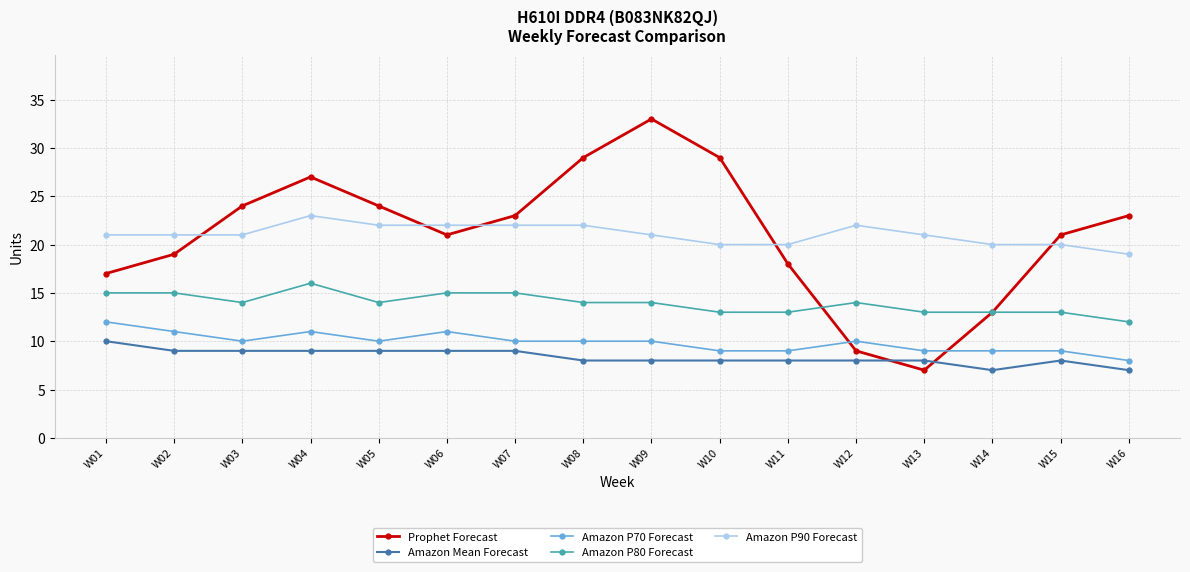

Which category has the lowest value in the Amazon P80 Forecast series?

W16